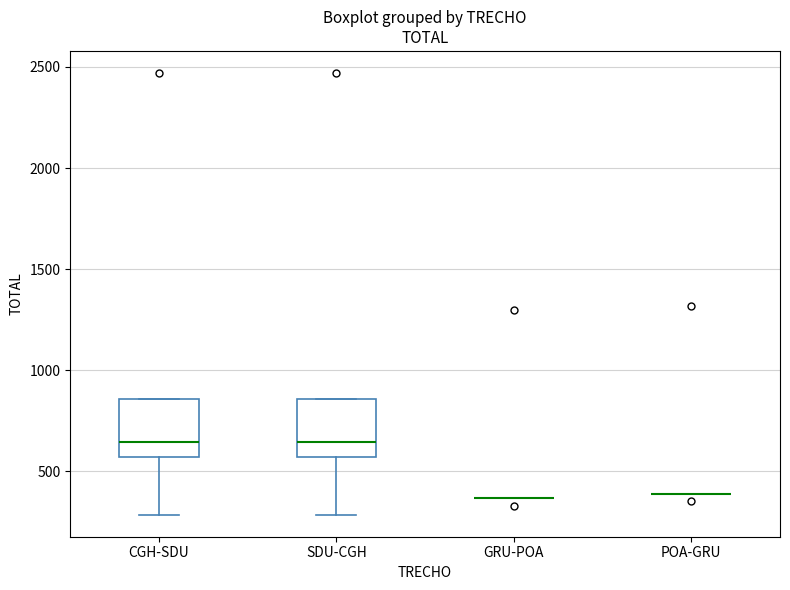

Reading left to right, transcribe this box plot: for each box, give where its median line is, the range the box spans, and where its two whiskers end, as read against the y-axis. The values are not printed on the chart, so give them approximately, as read against the axis.

CGH-SDU: median 650, box 550 to 850, whiskers 300 to 850
SDU-CGH: median 650, box 550 to 850, whiskers 300 to 850
GRU-POA: box collapsed to a line at 350, whiskers 350 to 350
POA-GRU: box collapsed to a line at 400, whiskers 400 to 400